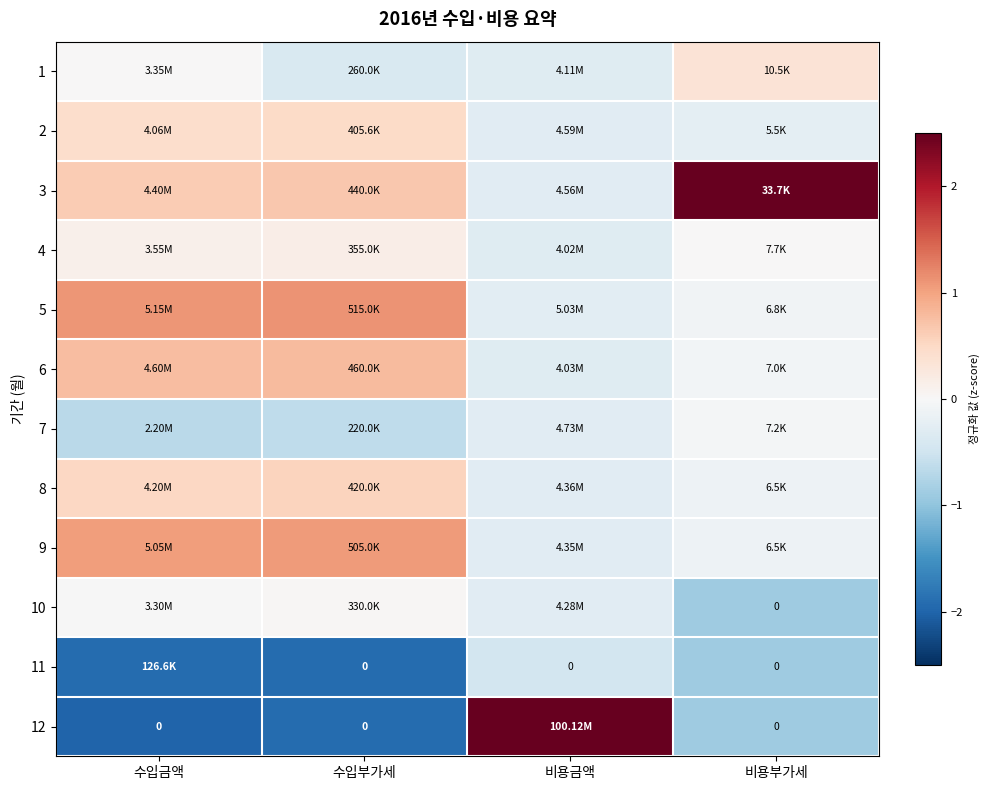

Is the value of 12 at 수입금액 greater than the value of 11 at 수입부가세?

No